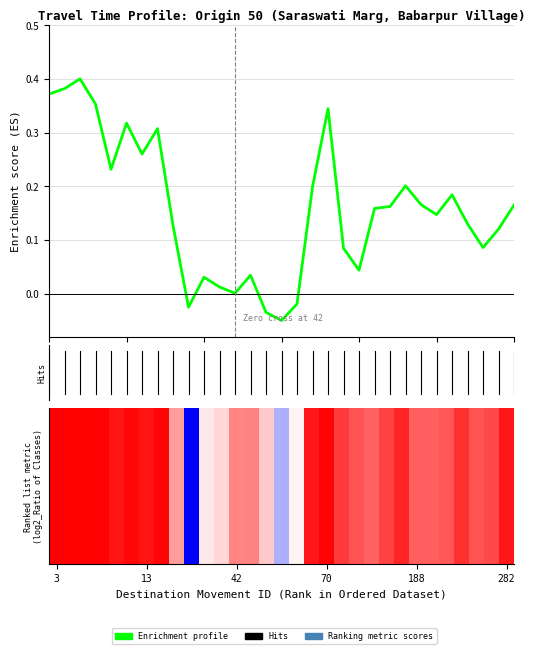

What is the label of the 1st bar from the right?

30